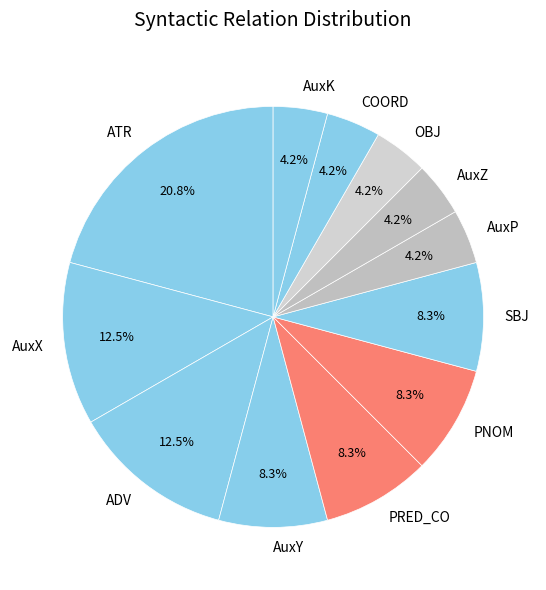

What is the largest slice in the pie chart?

ATR